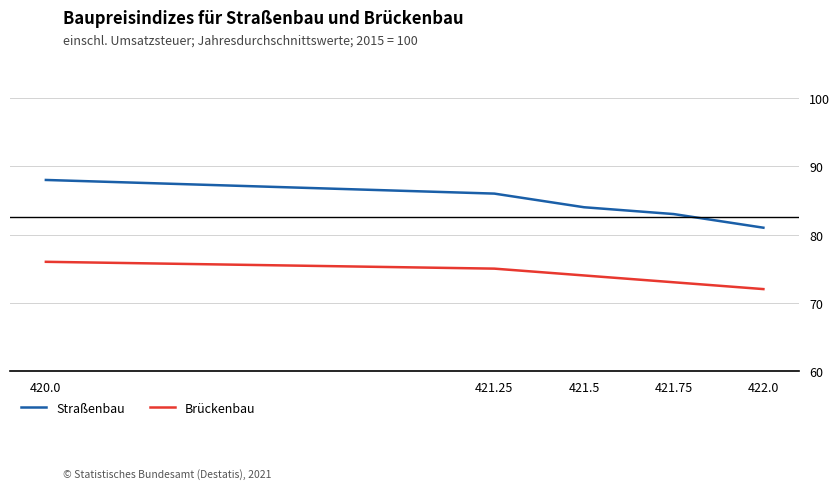

What position from the right is 421.75?

2